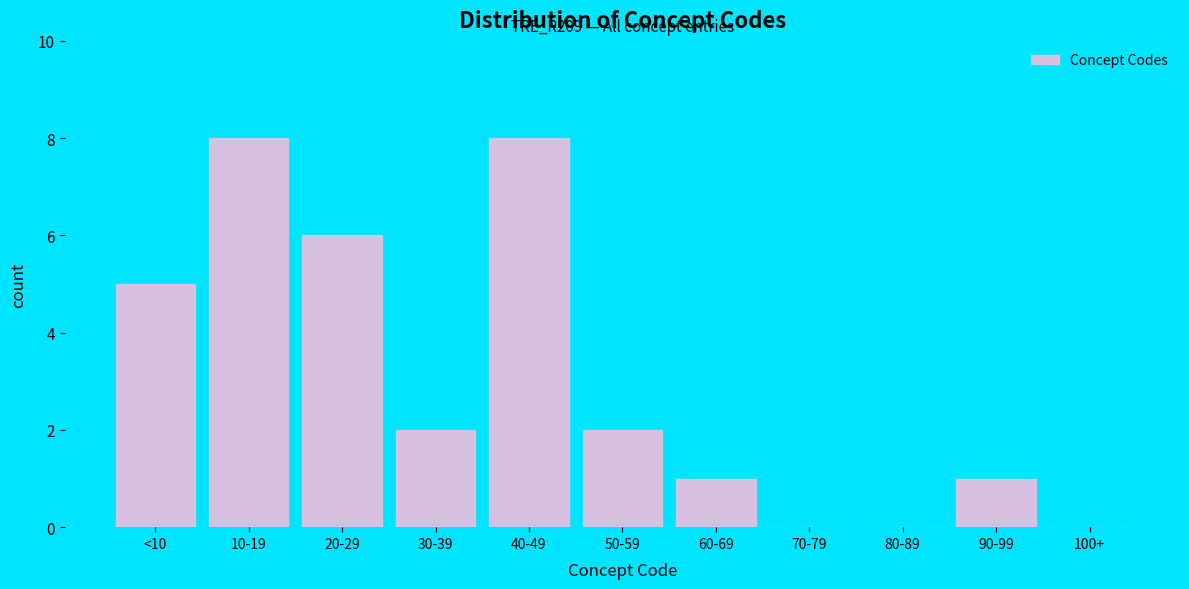

True or false: the data shows 0 at 80-89.

True